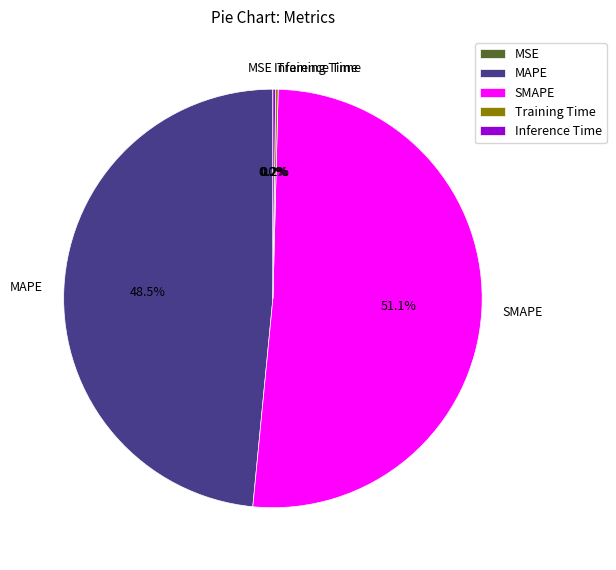

Is there any slice that represents more than half of the pie?

Yes